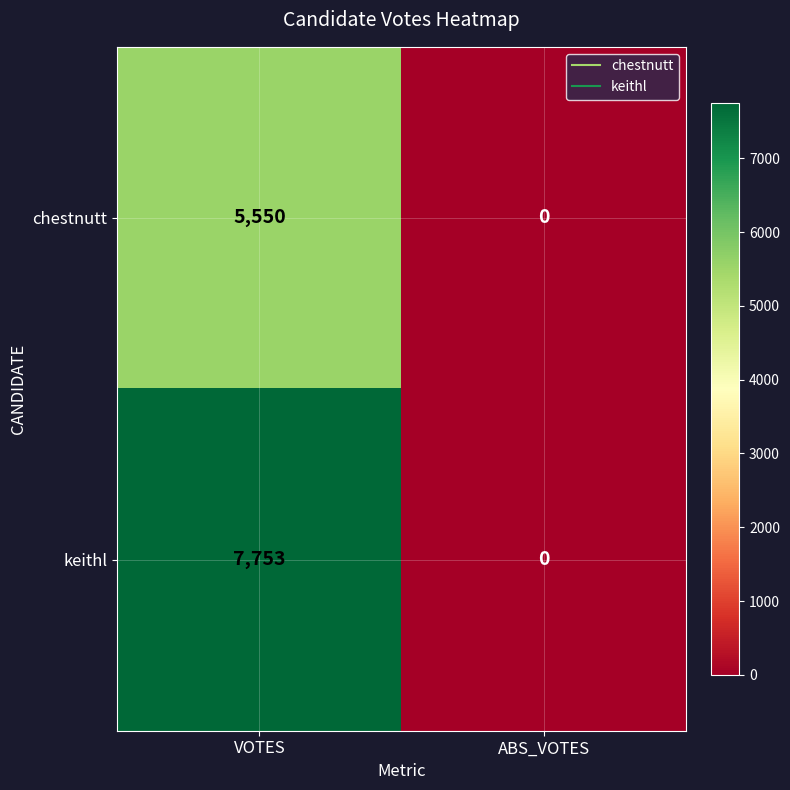

At which category is the sum across all series the highest?

VOTES